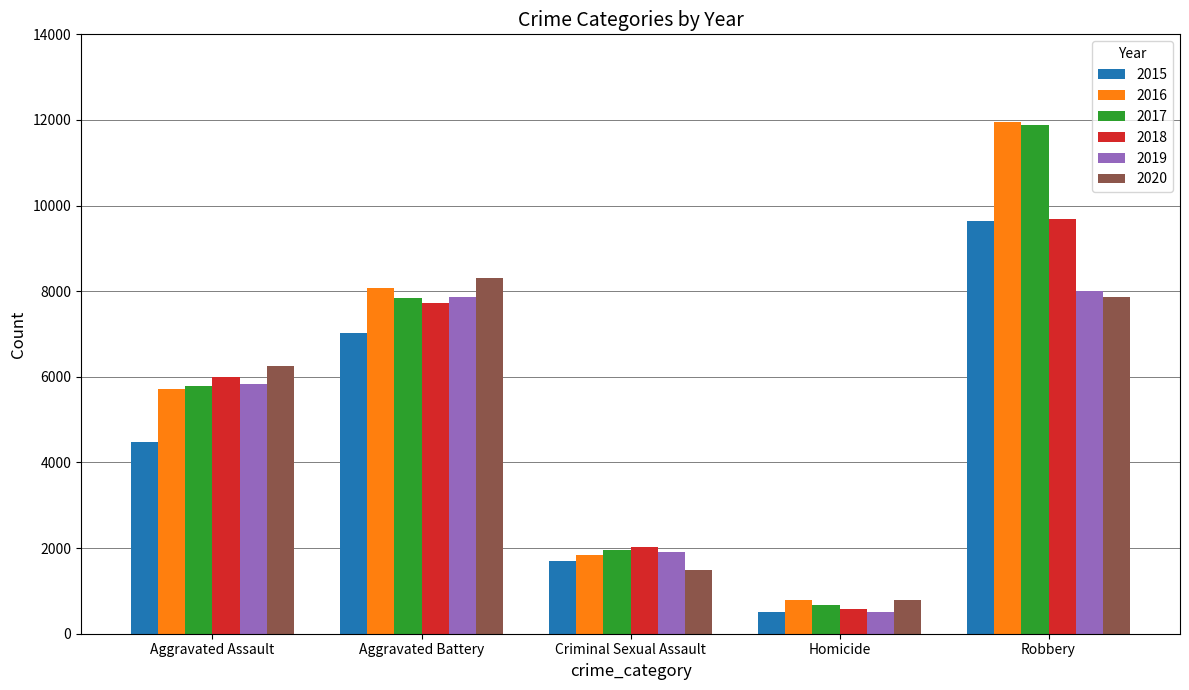

What is the highest value of the 2020 series?

8319